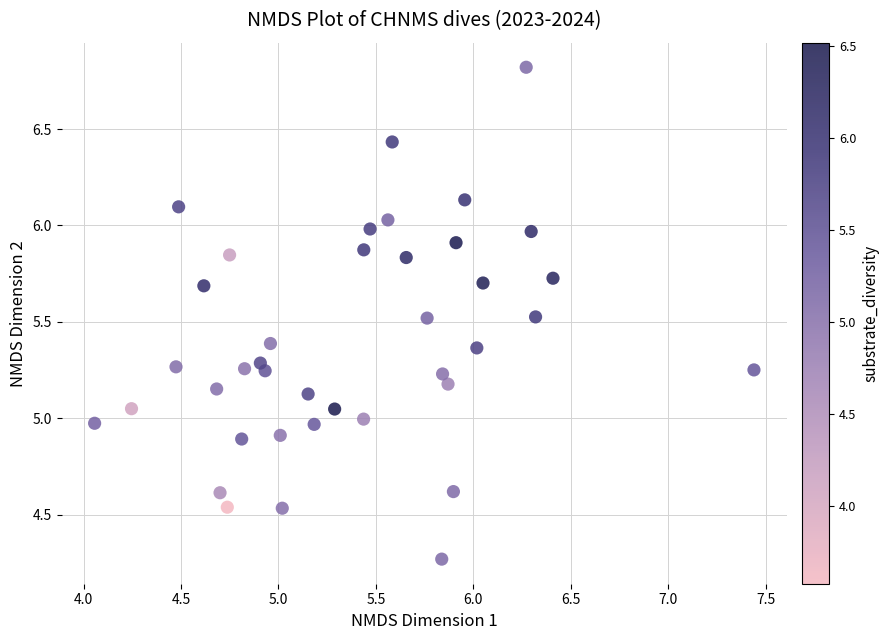

What is the range of X values (max minus min)?

3.4